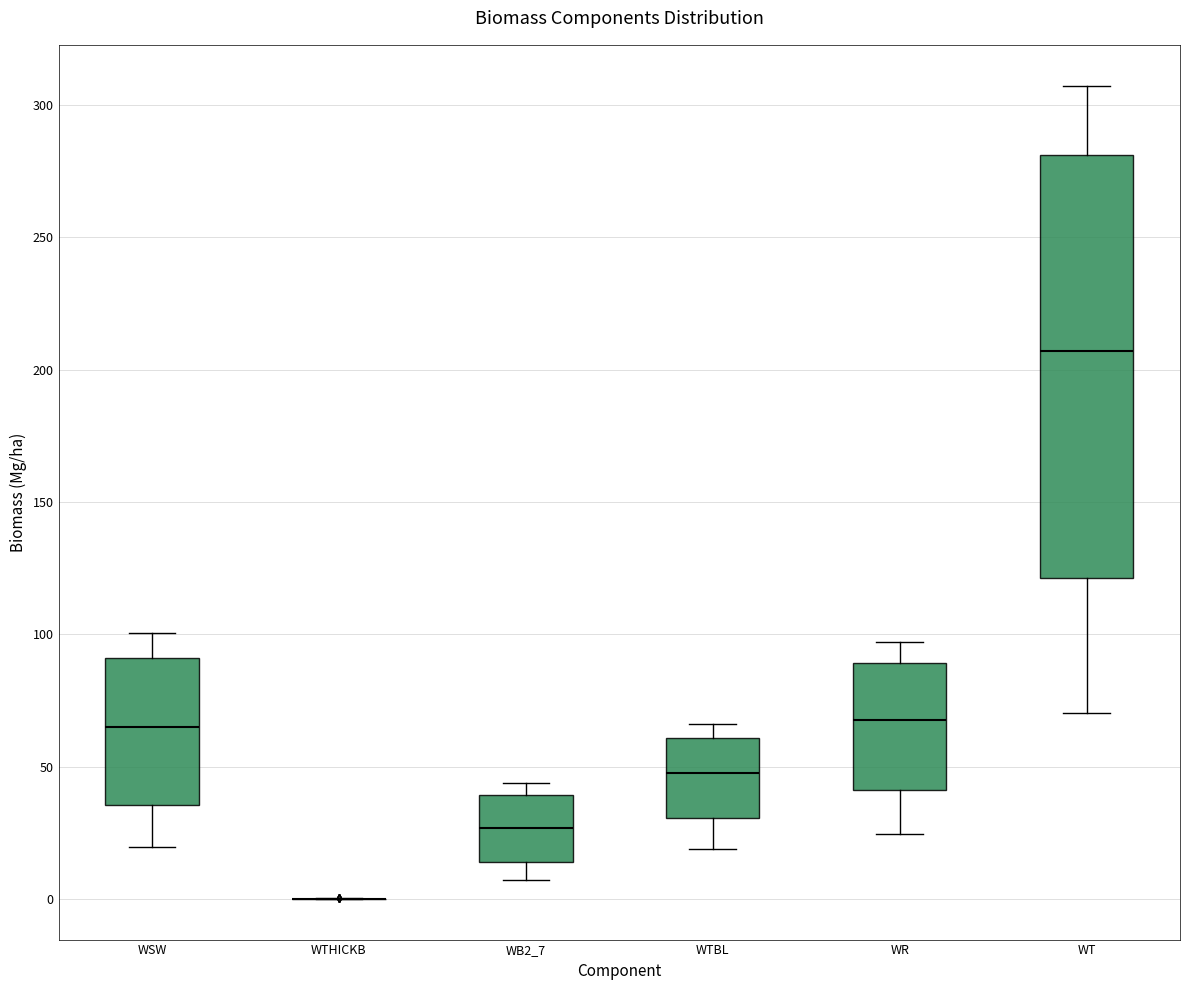

Where does the lower whisker of the box for WSW end on the y-axis? The values are not printed on the chart, so give them approximately, as read against the axis.

20